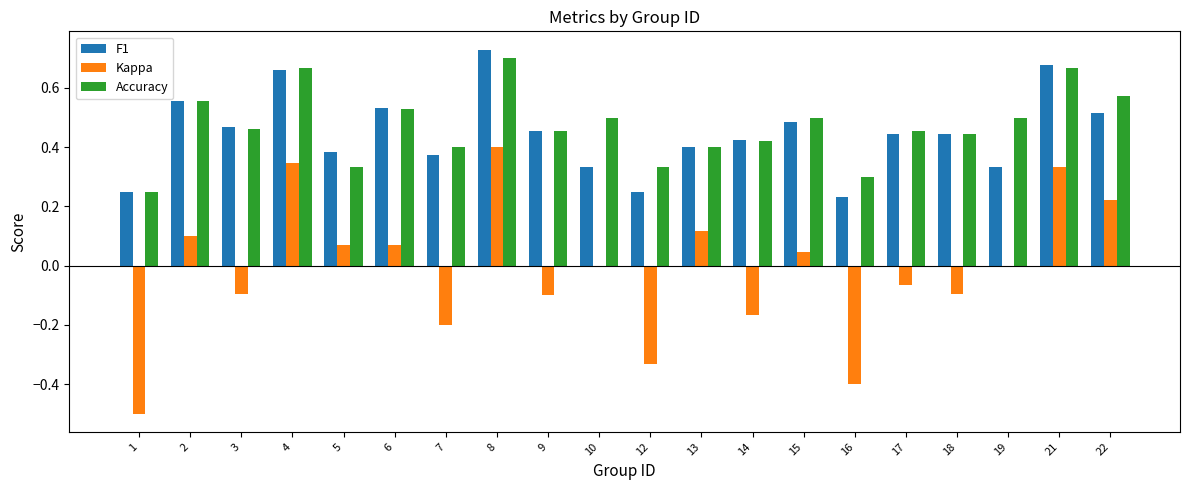

What is the sum of all Accuracy values?

9.4